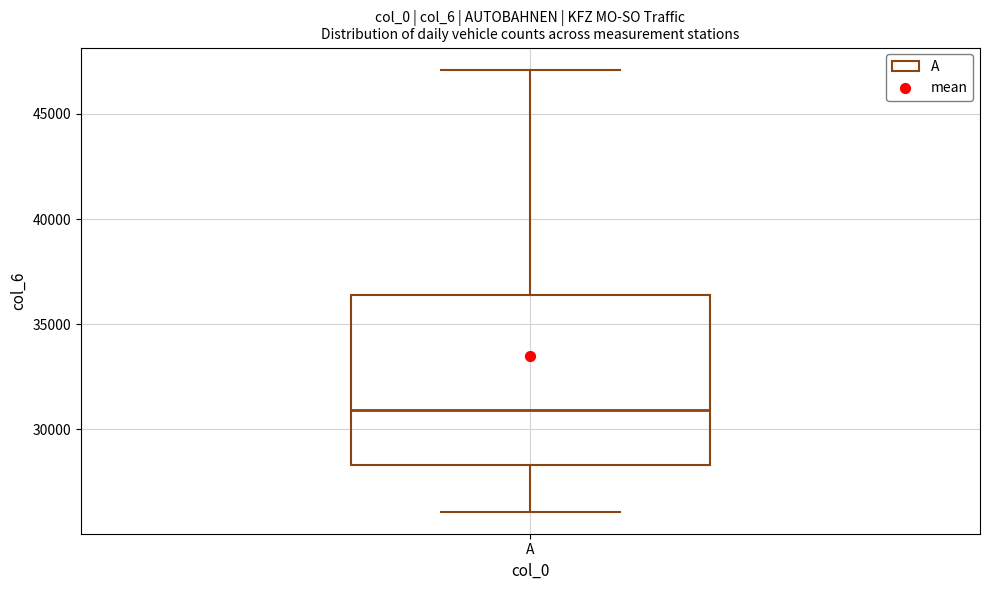

Where does the lower whisker of the box for A end on the y-axis? The values are not printed on the chart, so give them approximately, as read against the axis.

26000